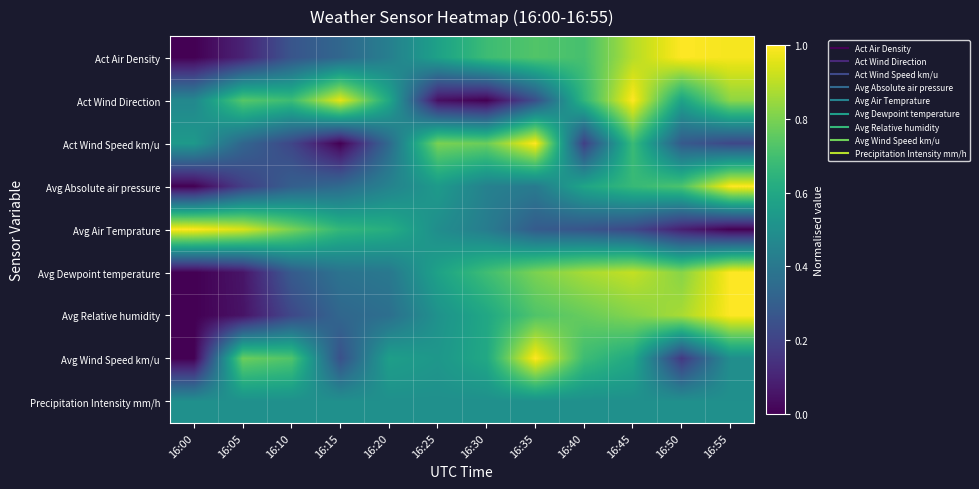

At how many categories does at least one series exceed 0?

12